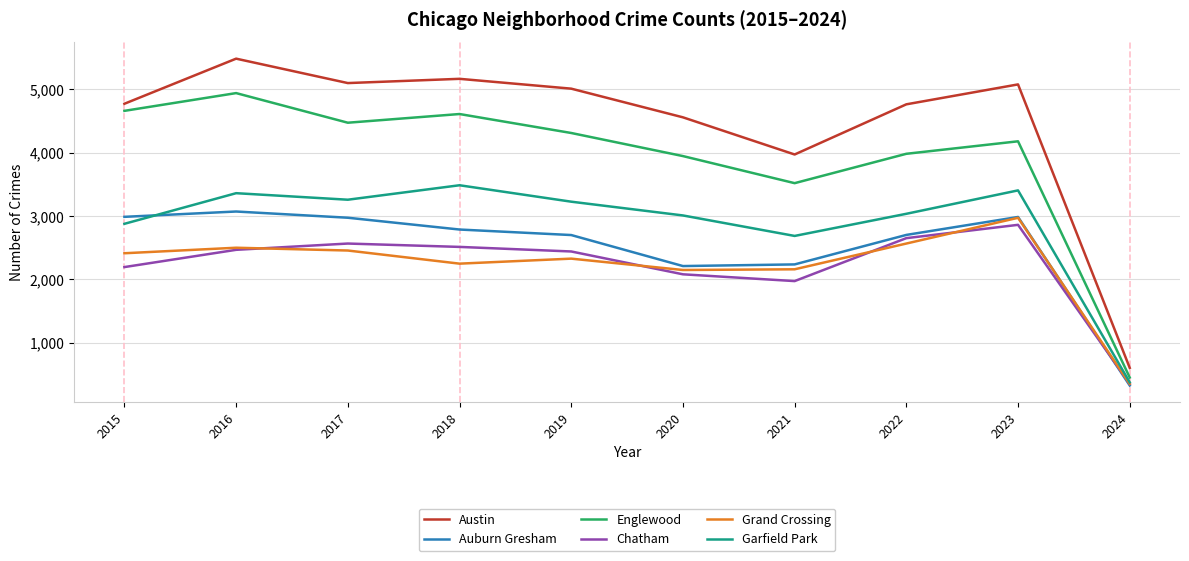

The Chatham series shows 1974 at 2021. True or false?

True